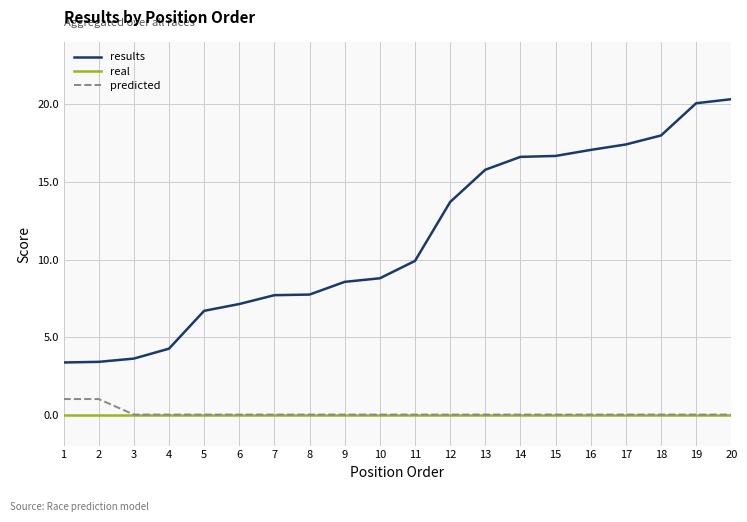

True or false: results and predicted intersect in this chart.

False